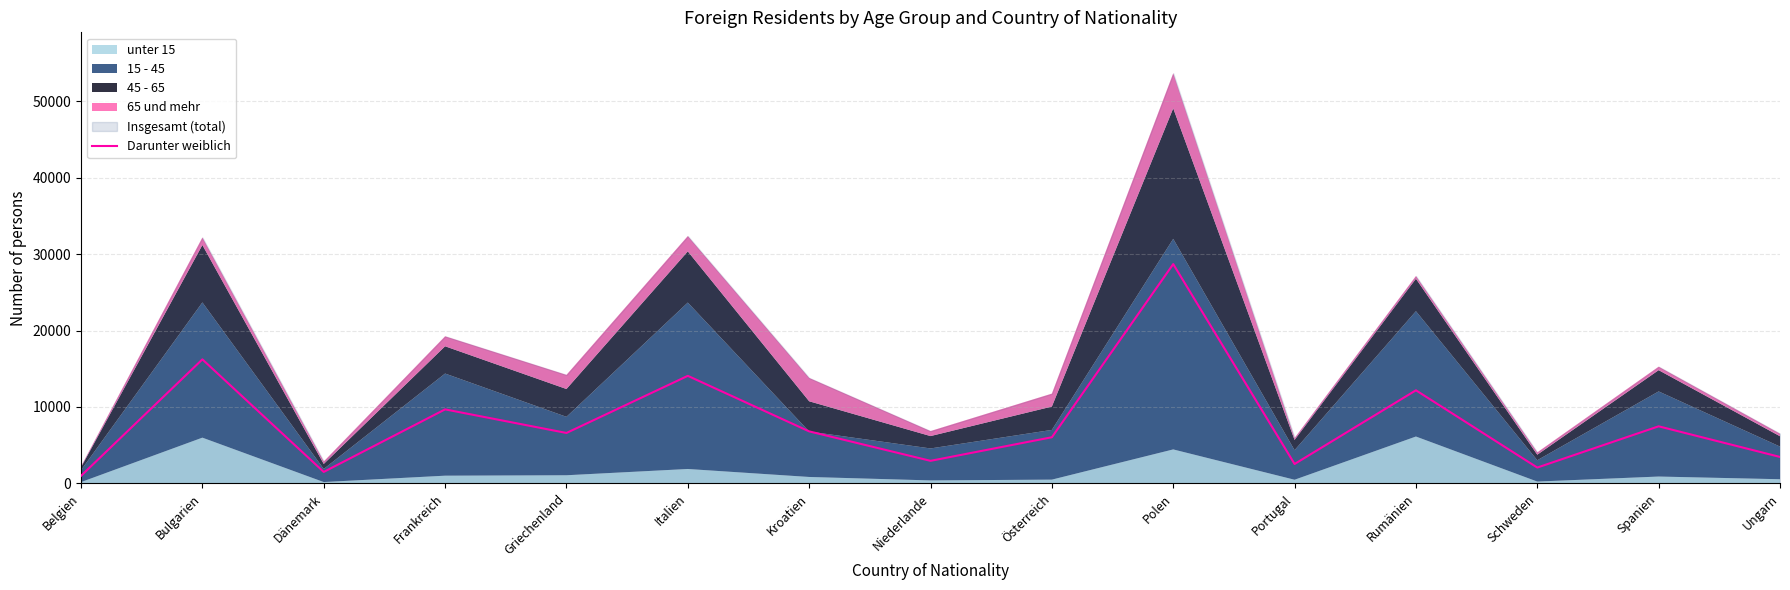

At which label is the value closest to 14833?

Italien